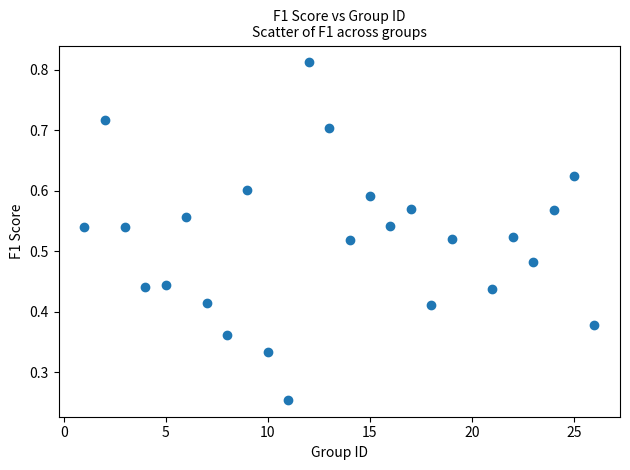

What is the range of X values (max minus min)?

25.0